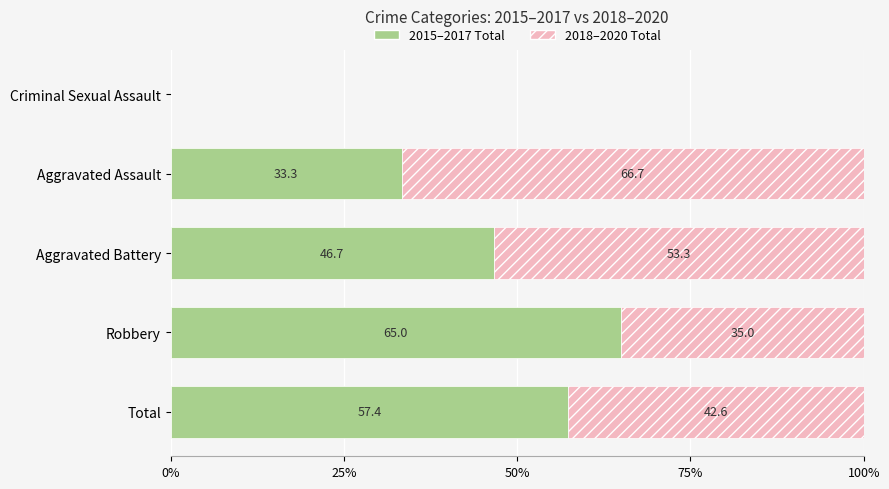

What is the total value across all series at Aggravated Assault?

100.0